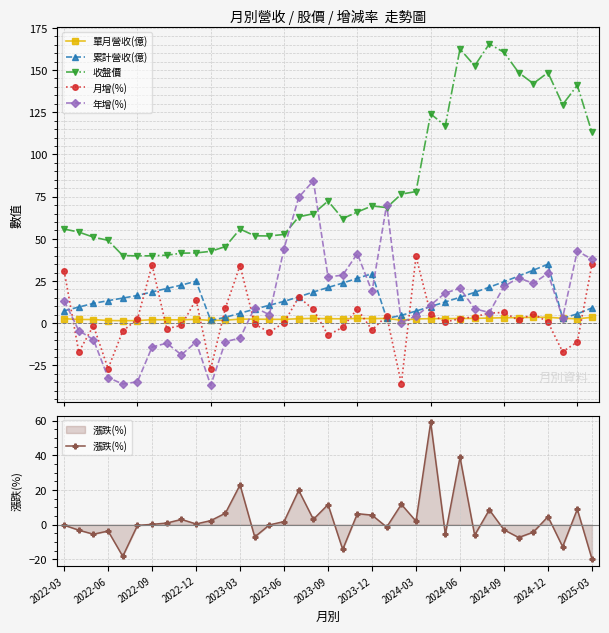

True or false: 收盤價 and 單月營收(億) cross at least once.

False